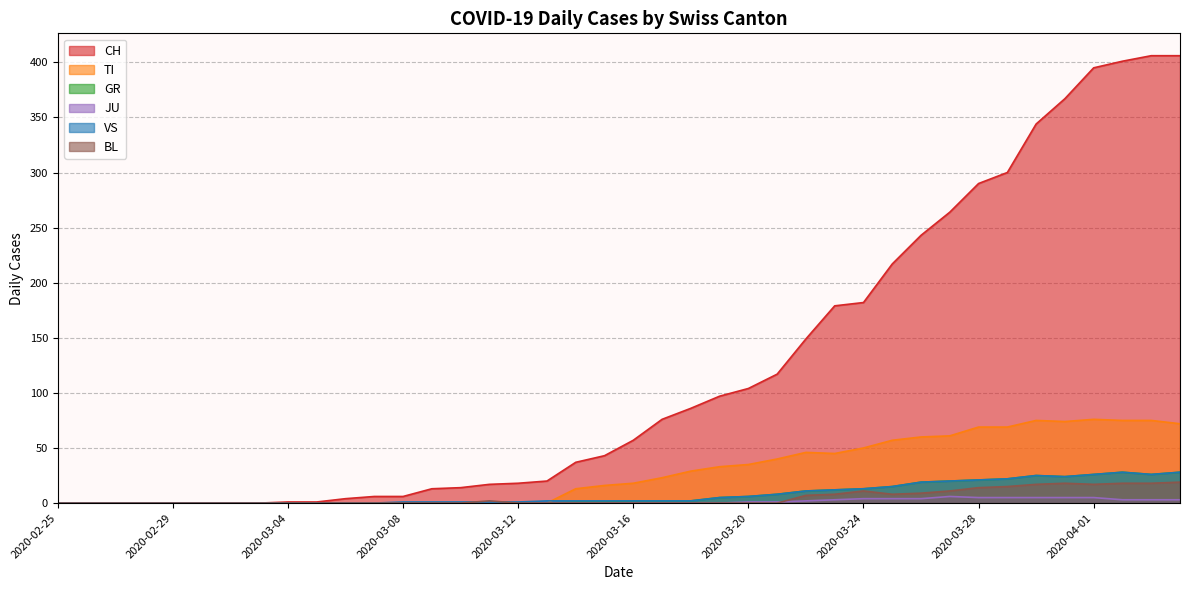

Reading left to right, what are all the values shown in this chart?

CH: 0	0	0	0	0	0	0	0	1	1	4	6	6	13	14	17	18	20	37	43	57	76	86	97	104	117	149	179	182	217	243	264	290	300	344	367	395	401	406	406
TI: 0	0	0	0	0	0	0	0	0	0	0	0	0	0	0	0	0	0	13	16	18	23	29	33	35	40	46	45	50	57	60	61	69	69	75	74	76	75	75	72
GR: 0	0	0	0	0	0	0	0	0	0	0	0	0	0	0	0	0	0	1	1	2	2	2	5	6	8	11	12	13	15	19	20	21	22	25	24	26	28	26	28
JU: 0	0	0	0	0	0	0	0	0	0	0	0	0	0	0	0	0	0	0	0	0	0	0	0	1	1	2	3	4	4	4	6	5	5	5	5	5	3	3	3
VS: 0	0	0	0	0	0	0	0	0	0	0	0	1	1	1	1	1	2	2	2	2	2	2	5	6	8	11	12	13	15	19	20	21	22	25	24	26	28	26	28
BL: 0	0	0	0	0	0	0	0	0	0	0	0	0	0	0	2	0	0	0	0	0	0	0	0	0	0	7	8	11	8	9	11	14	15	17	18	17	18	18	19